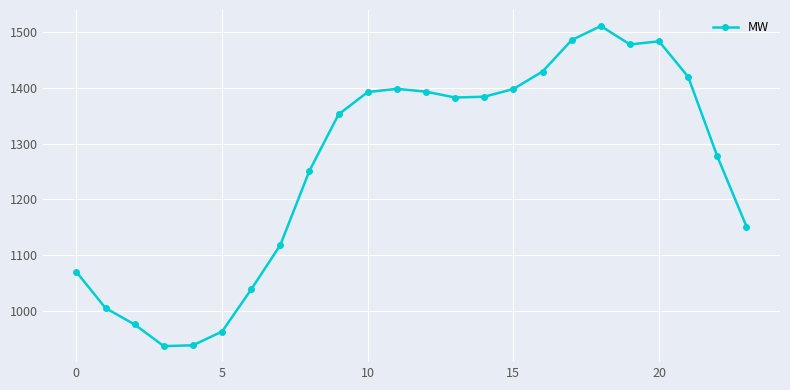

What is the value of the 13th point from the left?

1393.2